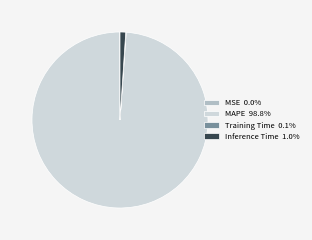

True or false: Inference Time accounts for 1% of the total.

True